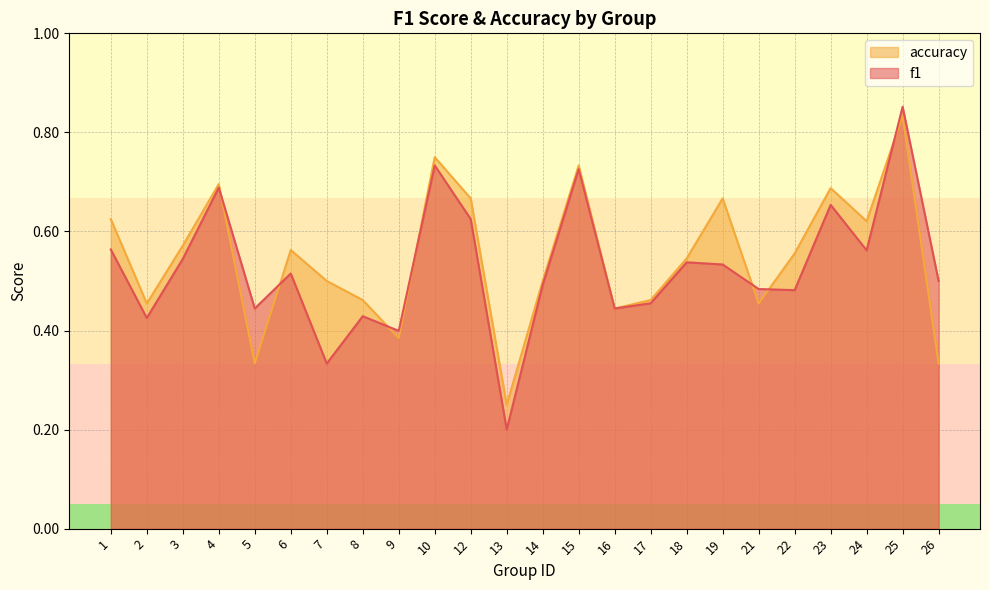

Does the chart have visible grid lines?

Yes